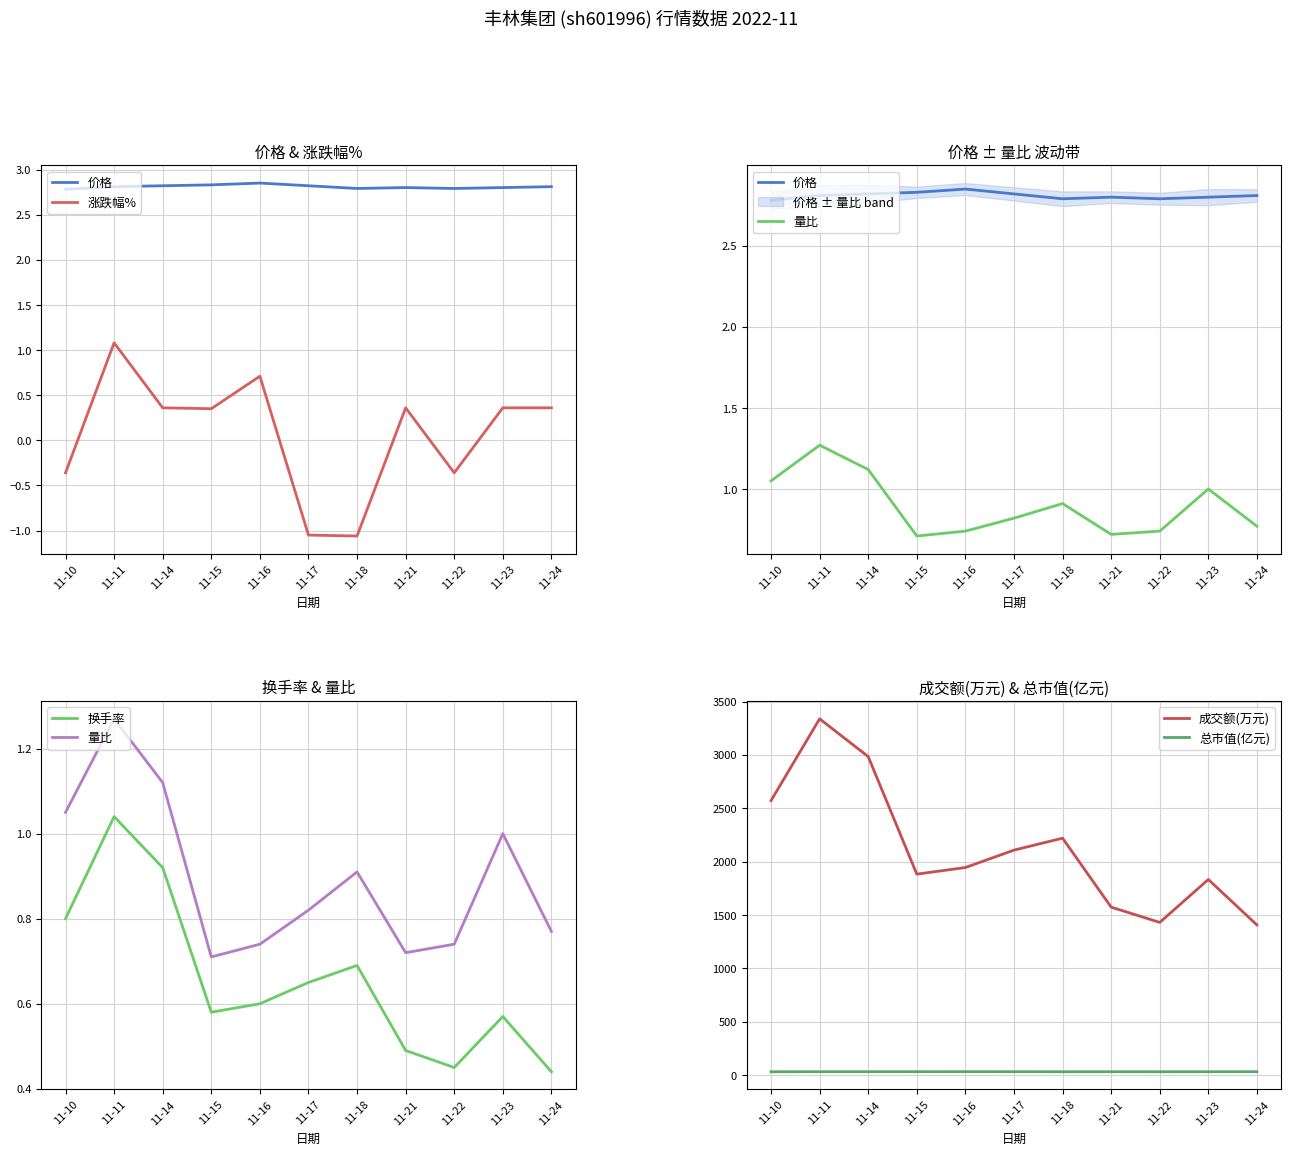

What value does the 量比 series have at 11-18?

0.9